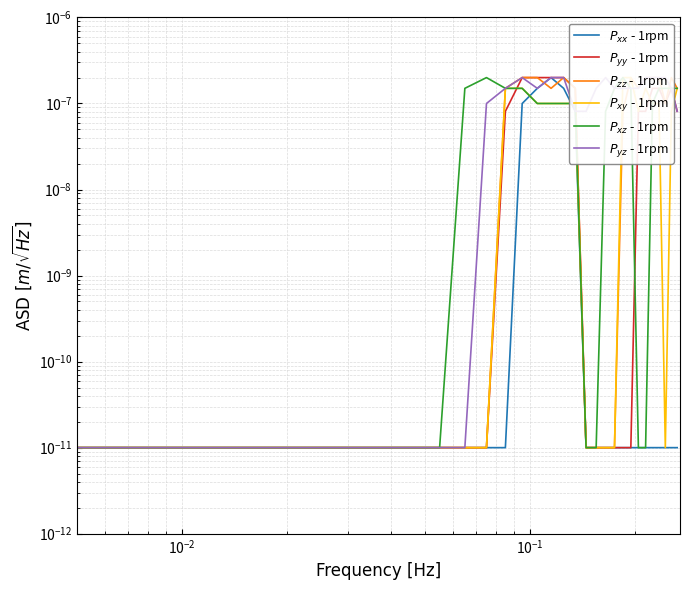

Does the chart have visible grid lines?

Yes